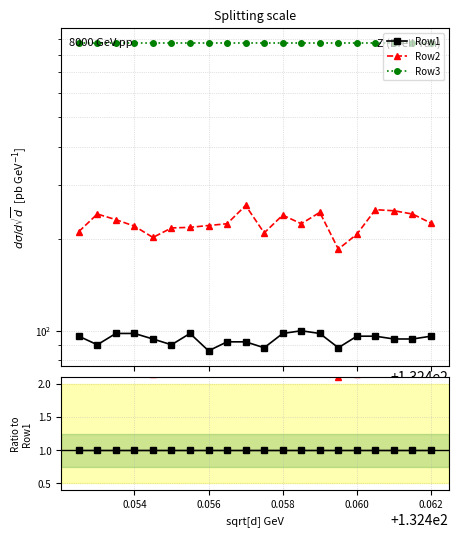

How many lines are shown in the chart?

3